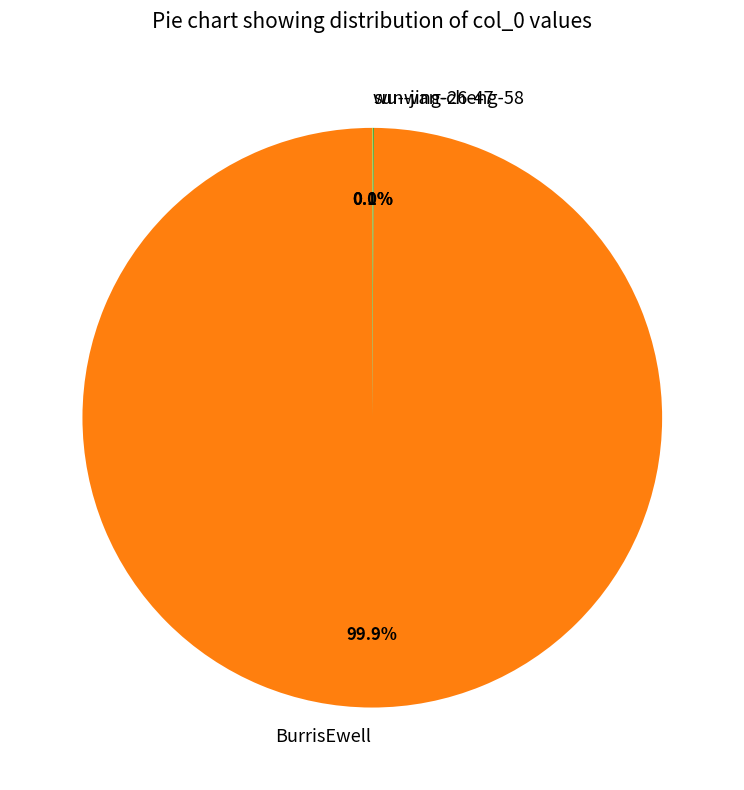

How much of the chart is everything except BurrisEwell?

0.1%